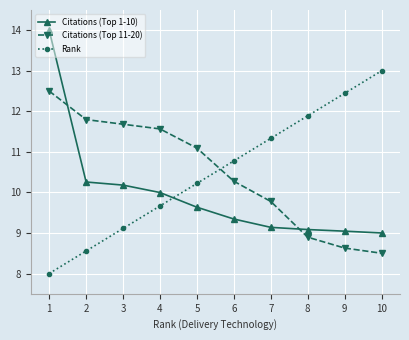

Reading left to right, list all the values displayed in this chart.

Citations (Top 1-10): 14.0	10.3	10.2	10.0	9.6	9.3	9.1	9.1	9.0	9.0
Citations (Top 11-20): 12.5	11.8	11.7	11.6	11.1	10.3	9.8	8.9	8.6	8.5
Rank: 8.0	8.6	9.1	9.7	10.2	10.8	11.3	11.9	12.4	13.0